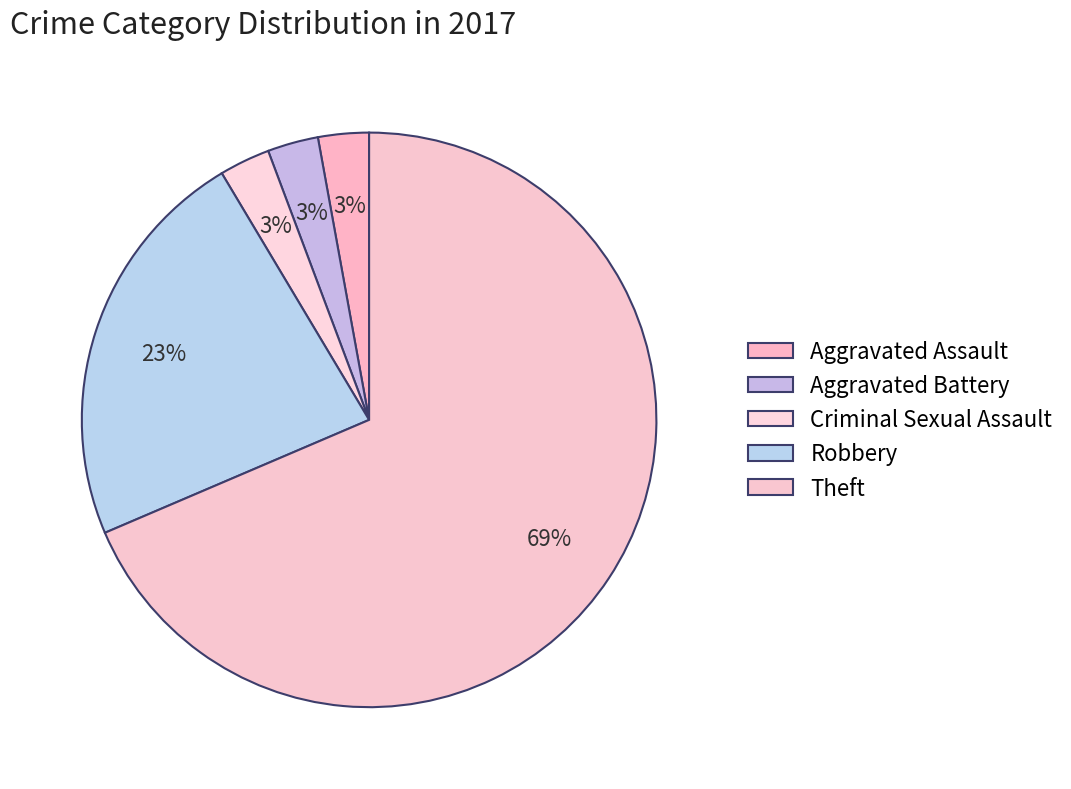

How much of the chart is everything except Robbery?

77.1%